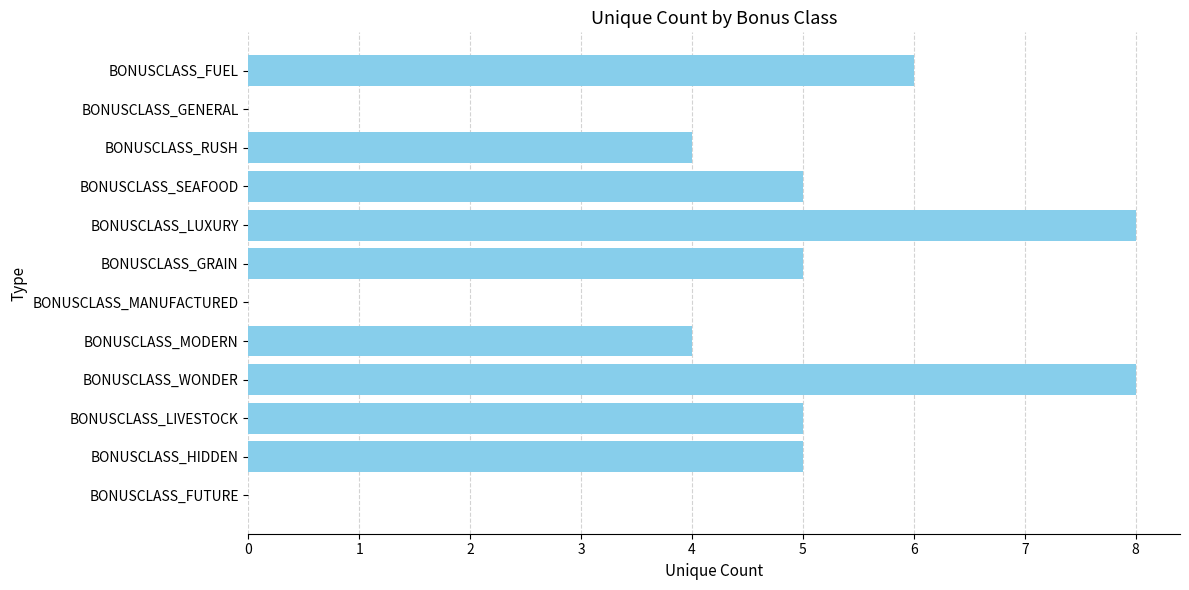

Between BONUSCLASS_GENERAL and BONUSCLASS_MODERN, which is larger?

BONUSCLASS_MODERN